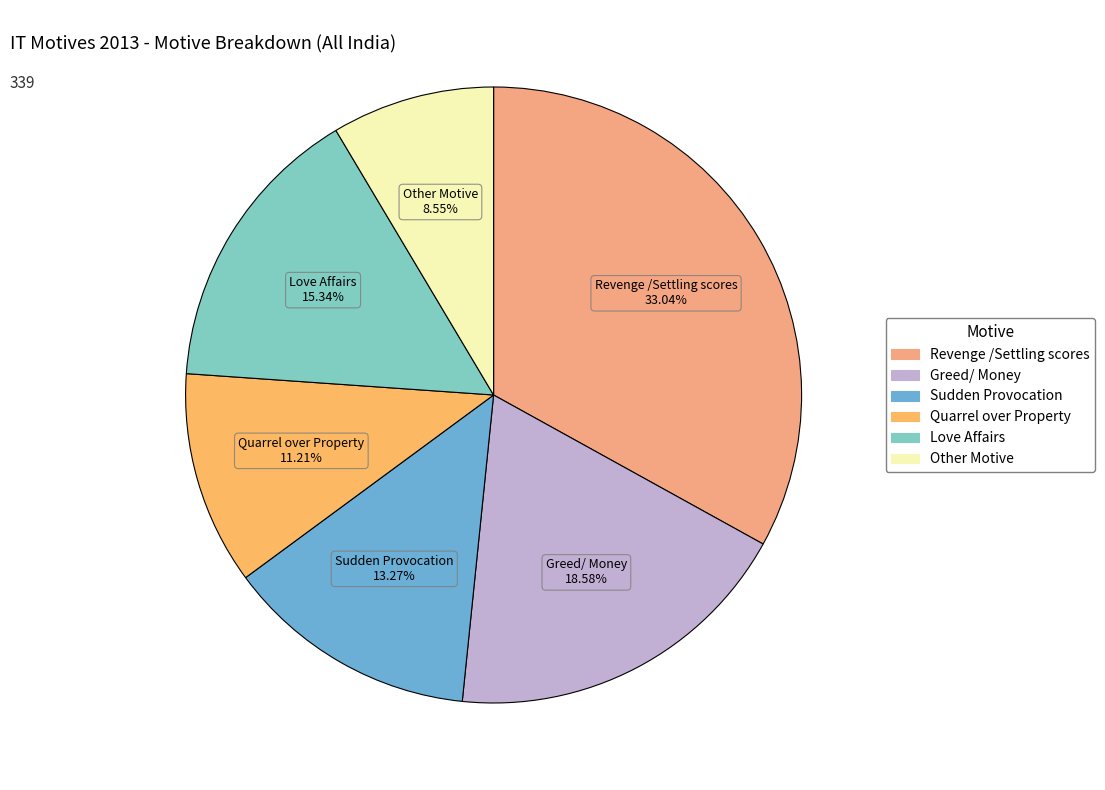

To the nearest percent, what is the average slice percentage?

17%